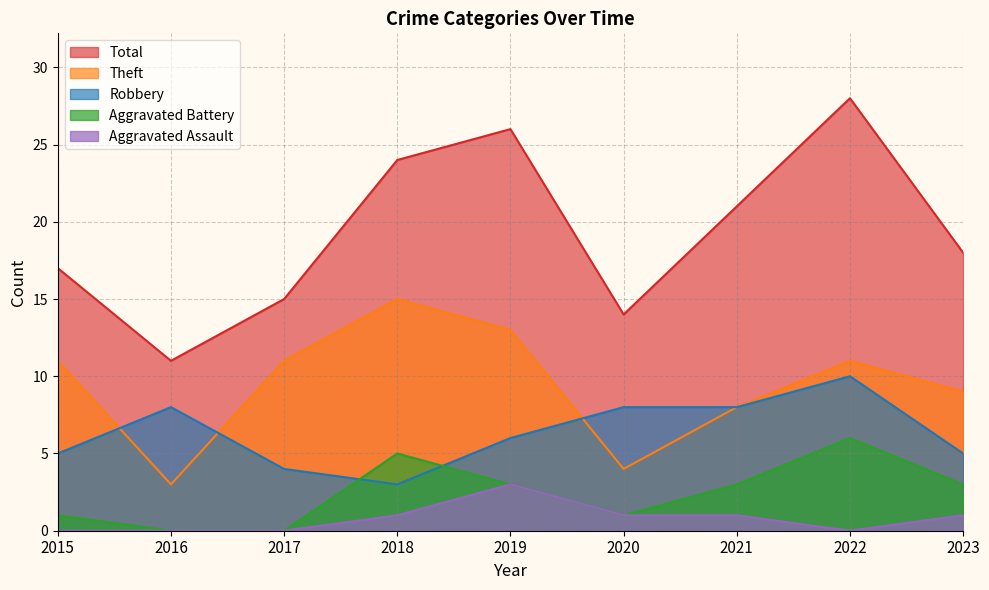

Which label corresponds to the largest value in the chart?

2022